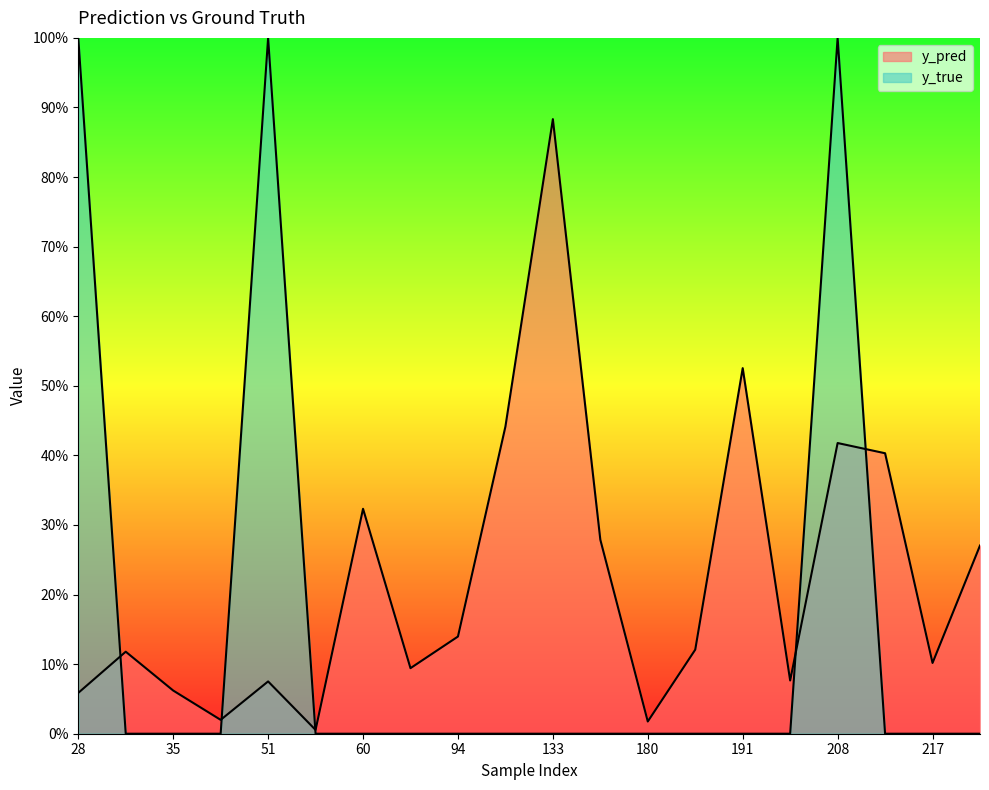

How many data points in y_true are above 0?

3